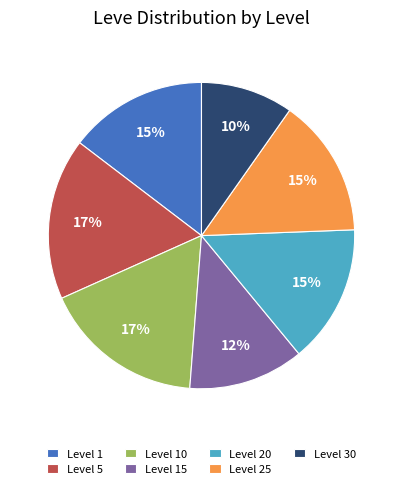

How many slices are in this pie chart?

7